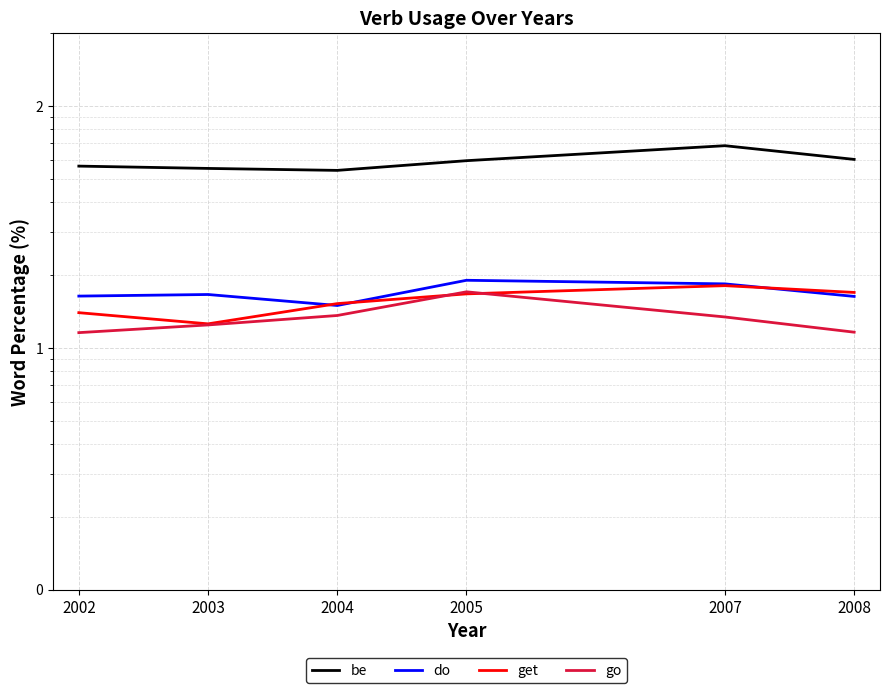

Reading left to right, list all the values displayed in this chart.

be: 56.4	55.2	54.2	59.4	68.5	60.1
do: 16.4	16.6	15.0	19.0	18.4	16.3
get: 14.0	12.6	15.2	16.7	18.1	16.9
go: 11.6	12.4	13.6	17.1	13.4	11.6